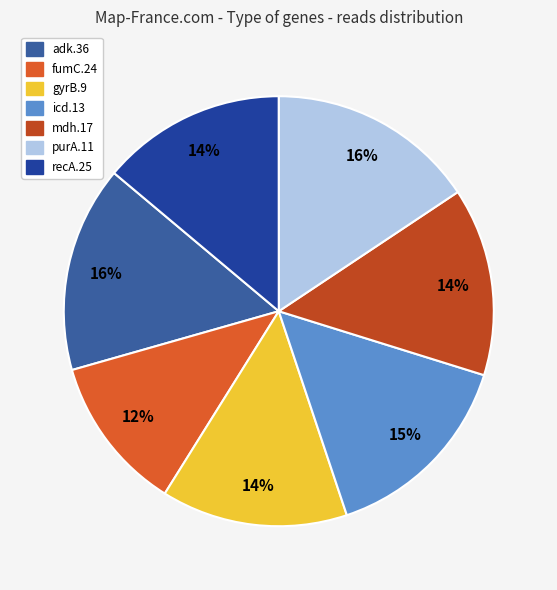

To the nearest percent, what portion does purA.11 represent?

16%